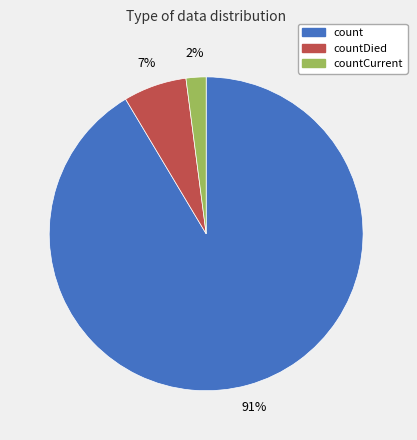

To the nearest percent, what is the difference between the largest and smallest slice percentages?

89%